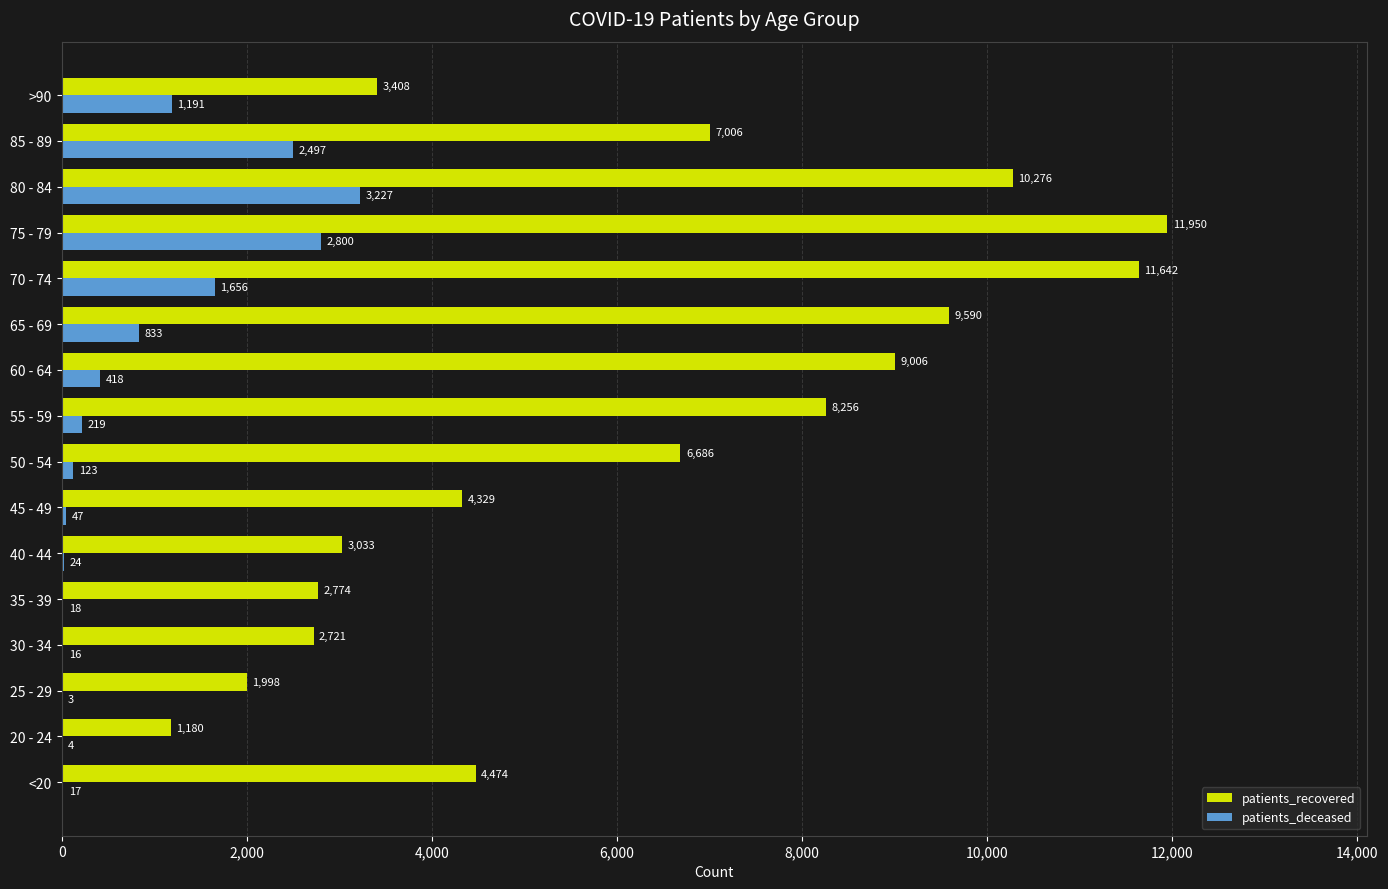

Which label corresponds to the largest value in the chart?

75 - 79